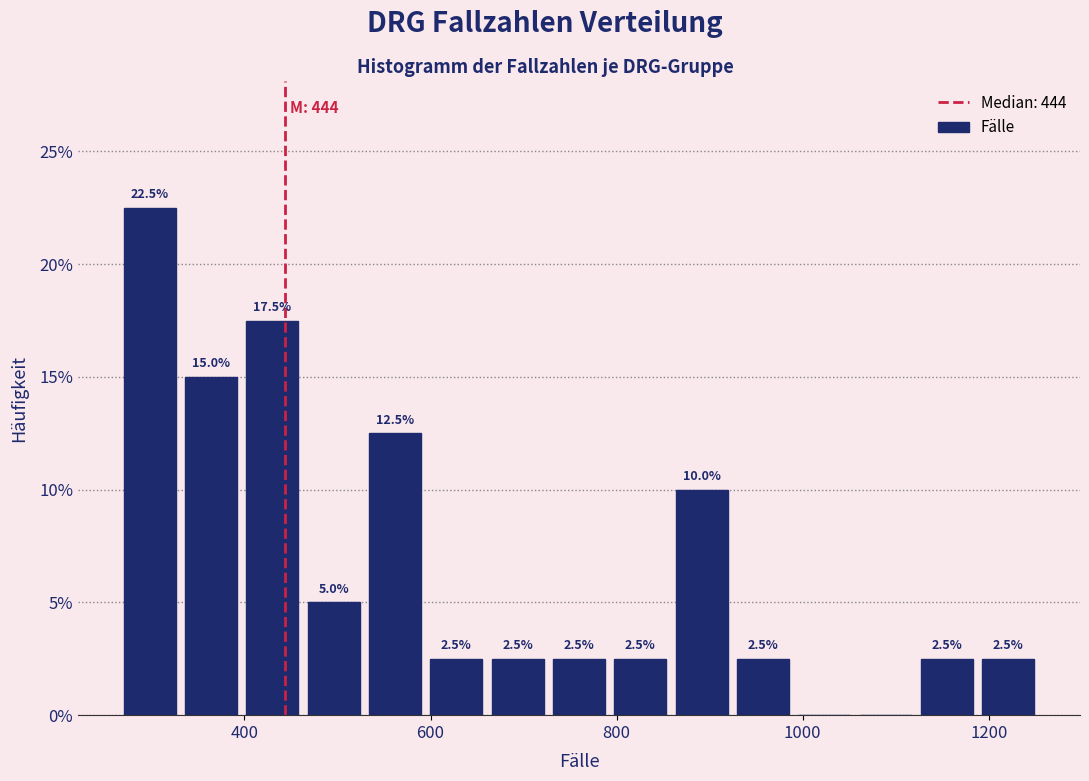

Around what value on the x-axis is the tallest bar? Give the approximate position of its centre, as read against the axis.

300